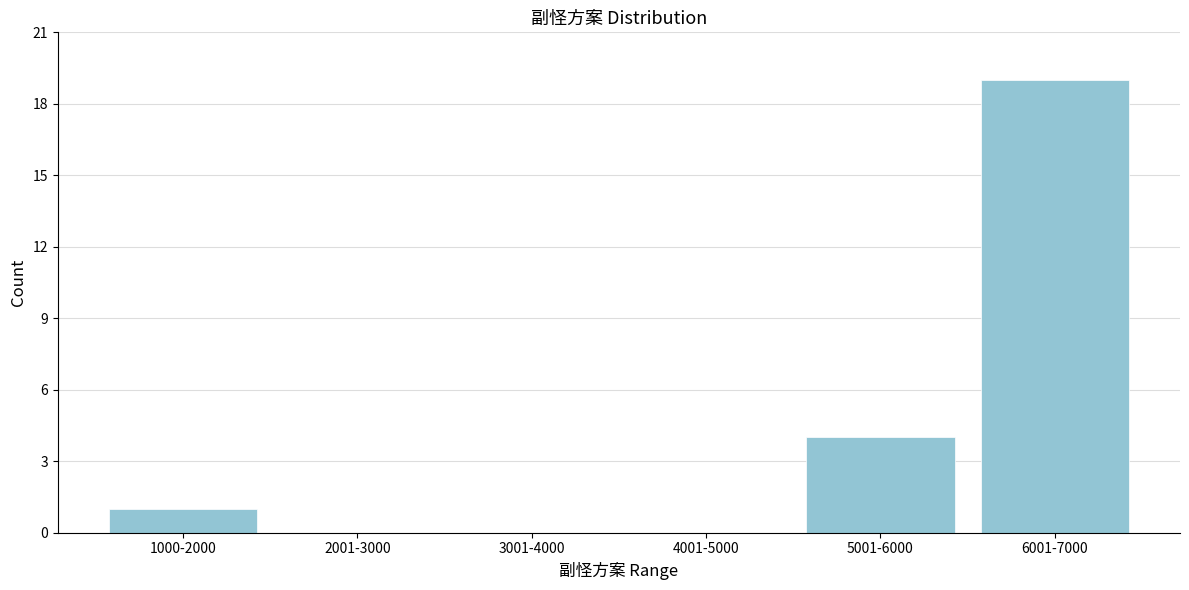

Reading right to left, list all the values displayed in this chart.

6001-7000=19	5001-6000=4	4001-5000=0	3001-4000=0	2001-3000=0	1000-2000=1